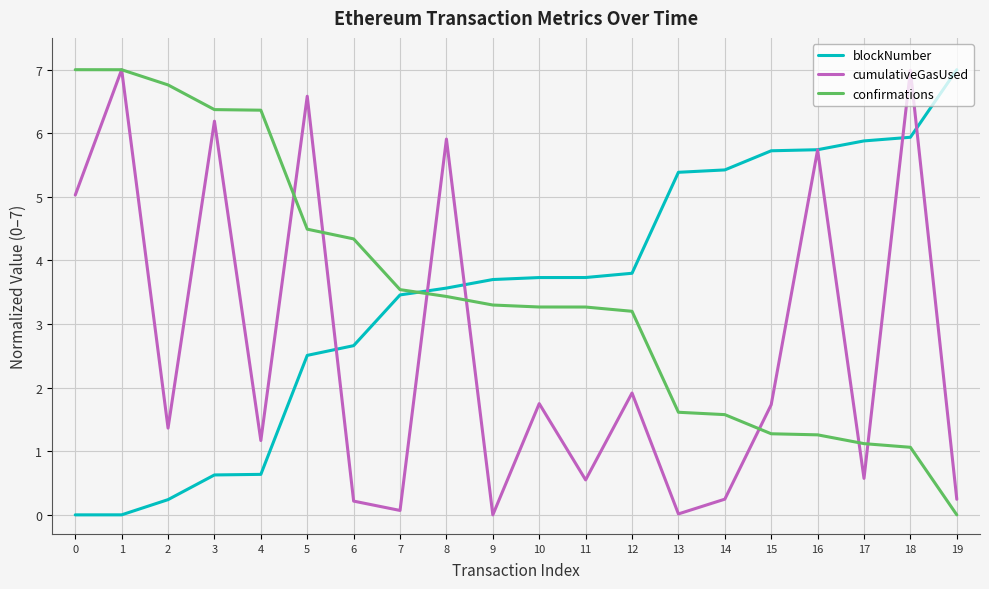

What is the total value across all series at 6?

7.2